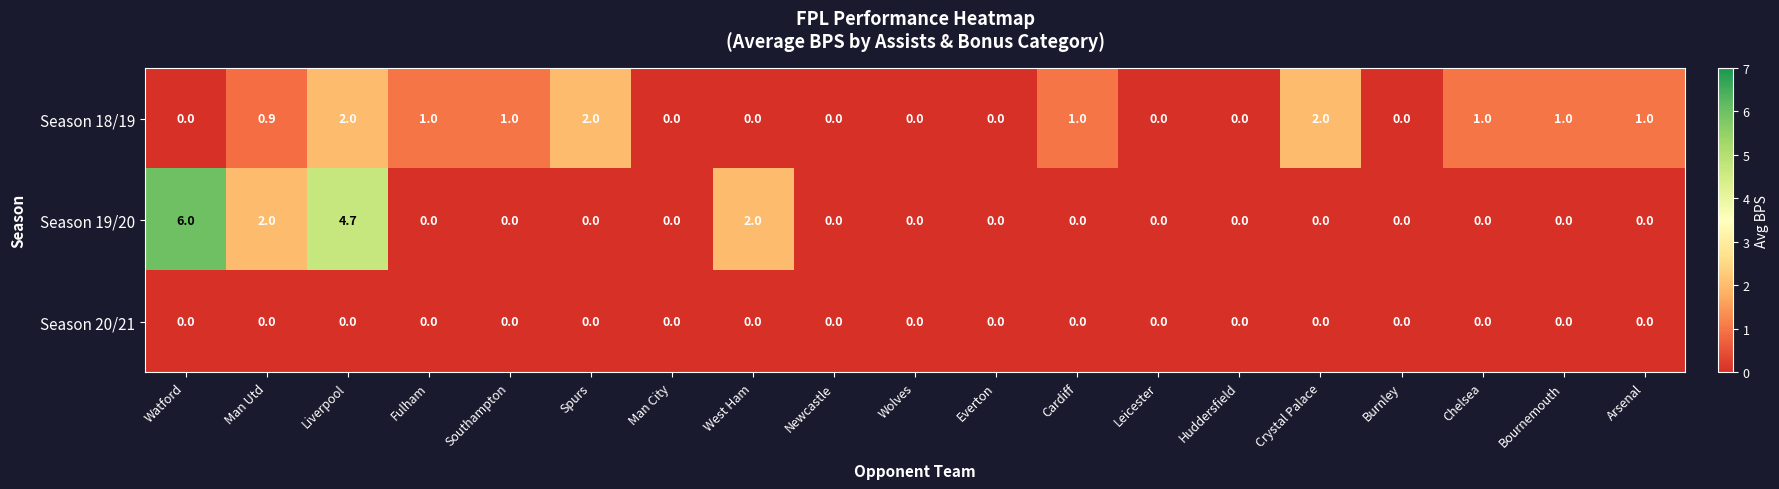

What is the difference between the maximum and minimum values in the Season 19/20 series?

6.0